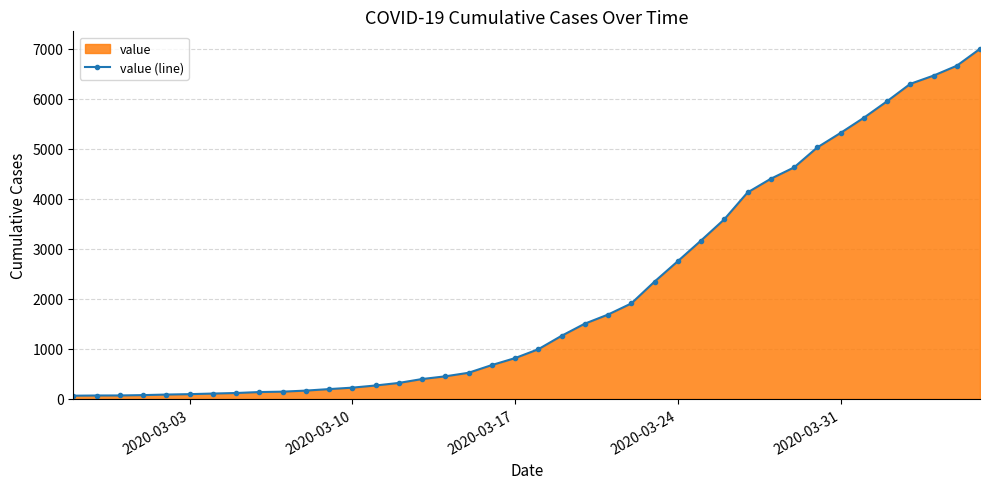

True or false: there are more than 2 points higher than both neighbors.

False